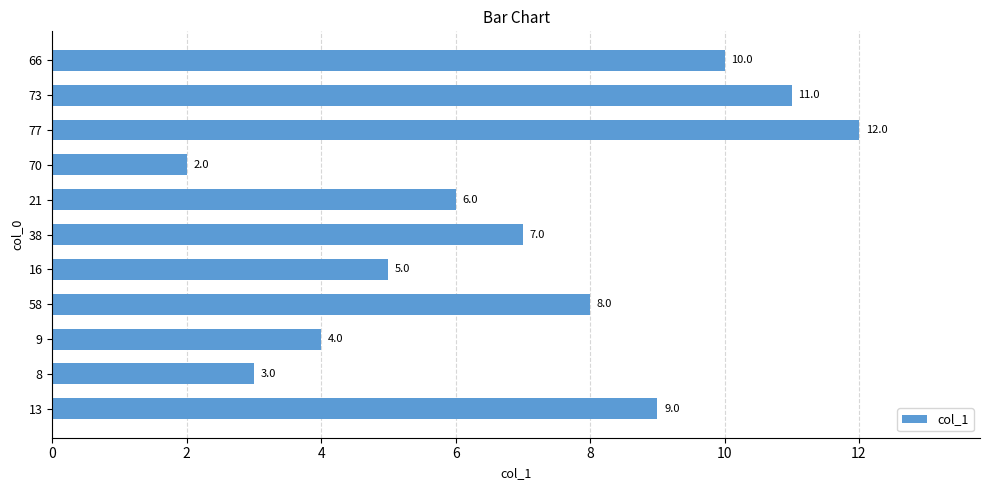

Rank the categories by value from lowest to highest.

70, 8, 9, 16, 21, 38, 58, 13, 66, 73, 77